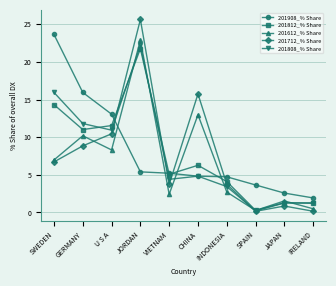

Where do 201612_% Share and 201712_% Share first cross each other?

GERMANY and U S A